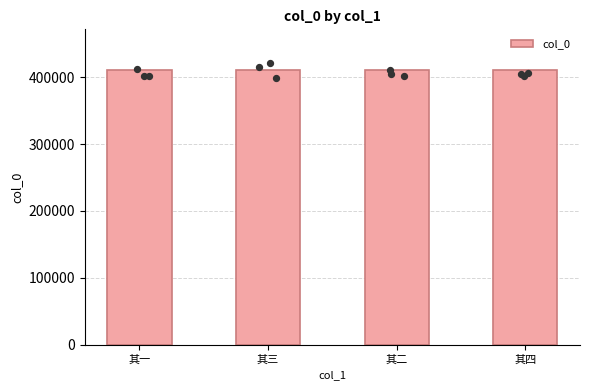

Between 其四 and 其一, which is larger?

其四